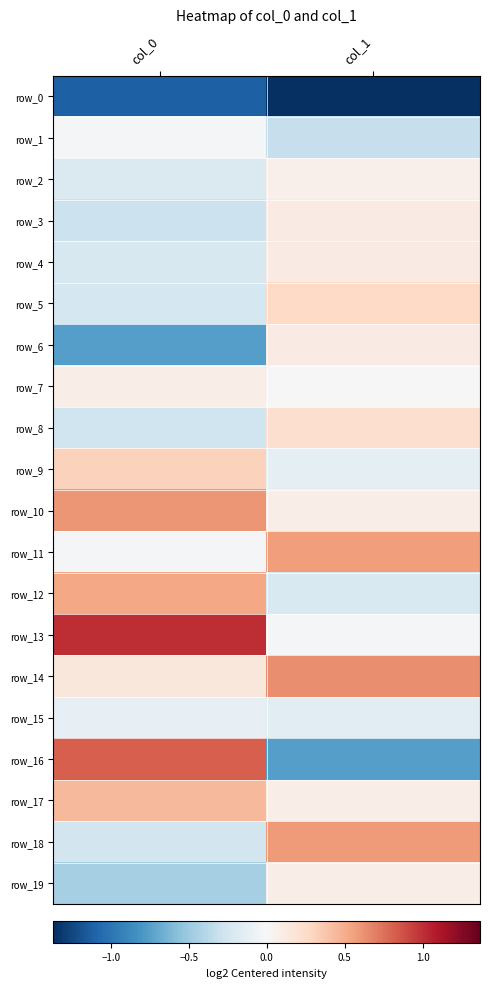

How many values in row_2 are below zero?

1